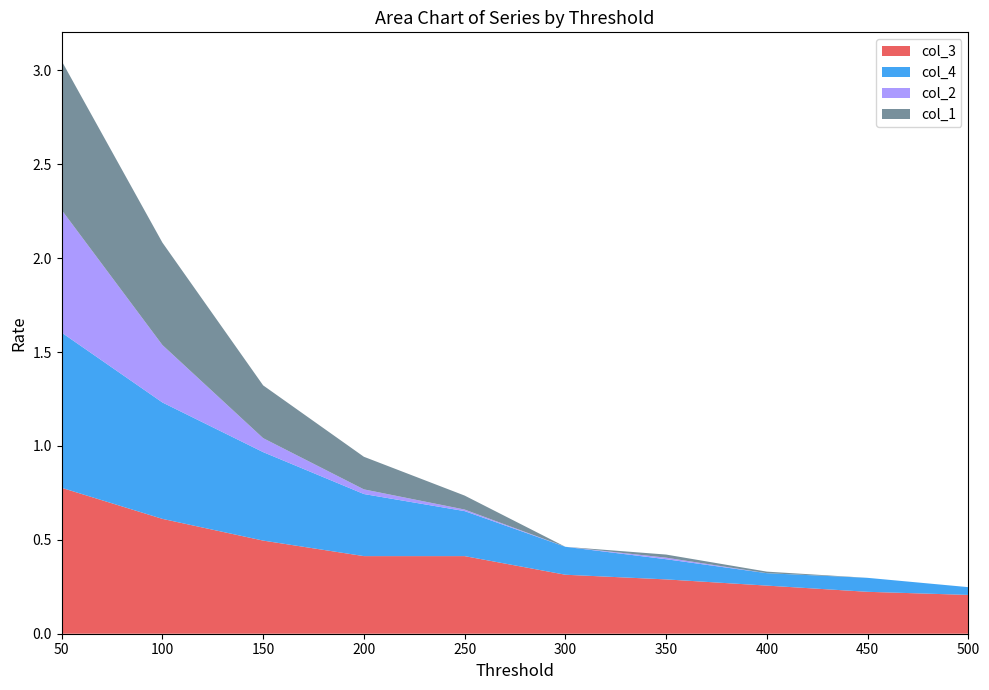

Reading right to left, extract all data points from this chart.

col_3: 0.2	0.2	0.3	0.3	0.3	0.4	0.4	0.5	0.6	0.8
col_4: 0.0	0.1	0.1	0.1	0.1	0.2	0.3	0.5	0.6	0.8
col_2: 0.0	0.0	0.0	0.0	0.0	0.0	0.0	0.1	0.3	0.7
col_1: 0.0	0.0	0.0	0.0	0.0	0.1	0.2	0.3	0.5	0.8